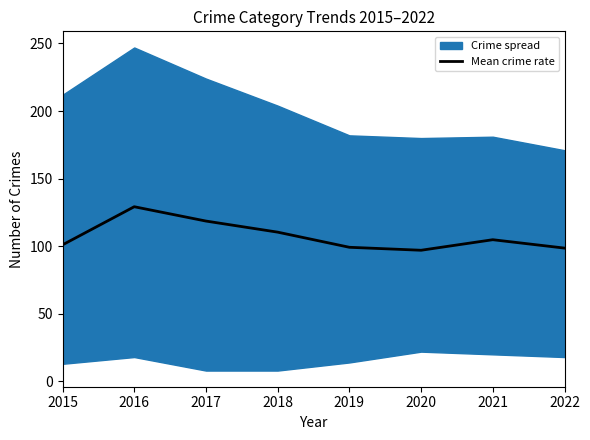

Which has a higher value, 2018 or 2017?

2017